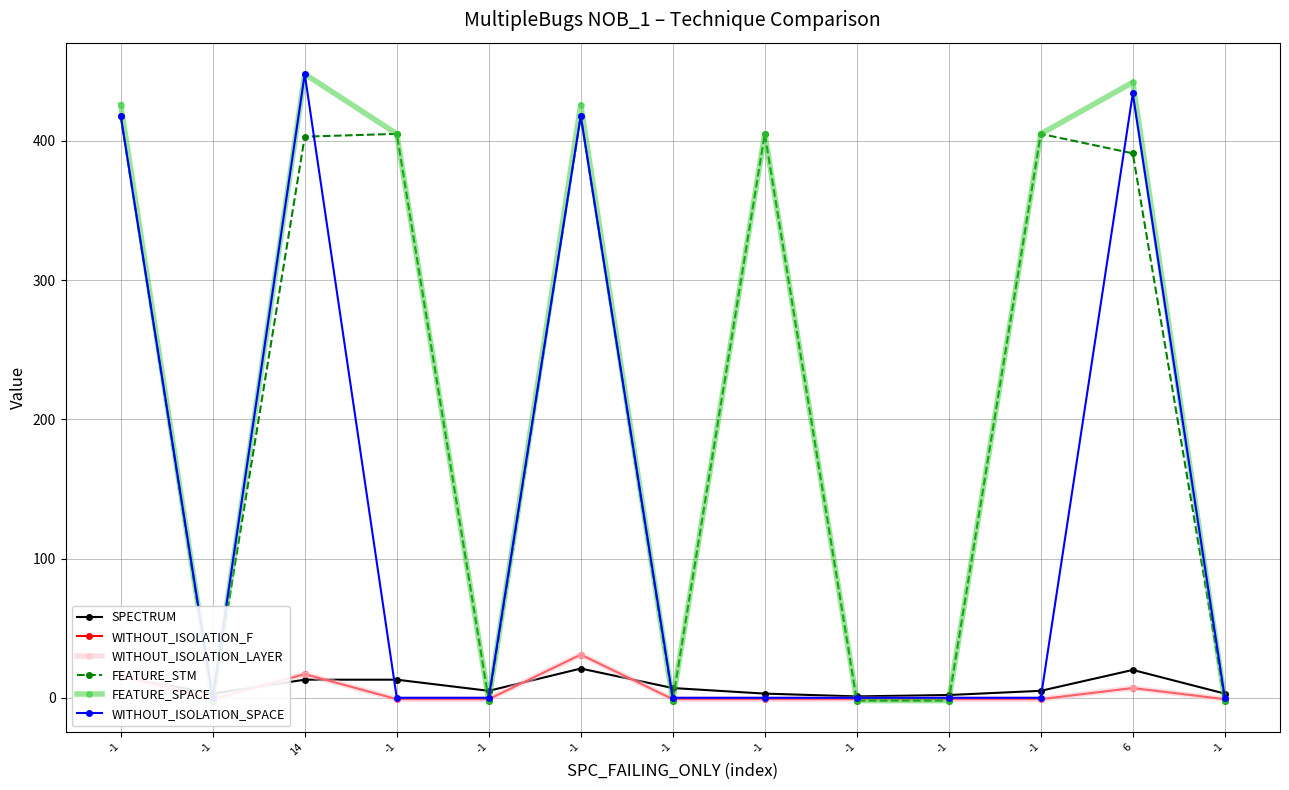

What is the total value across all series at -1?

1309